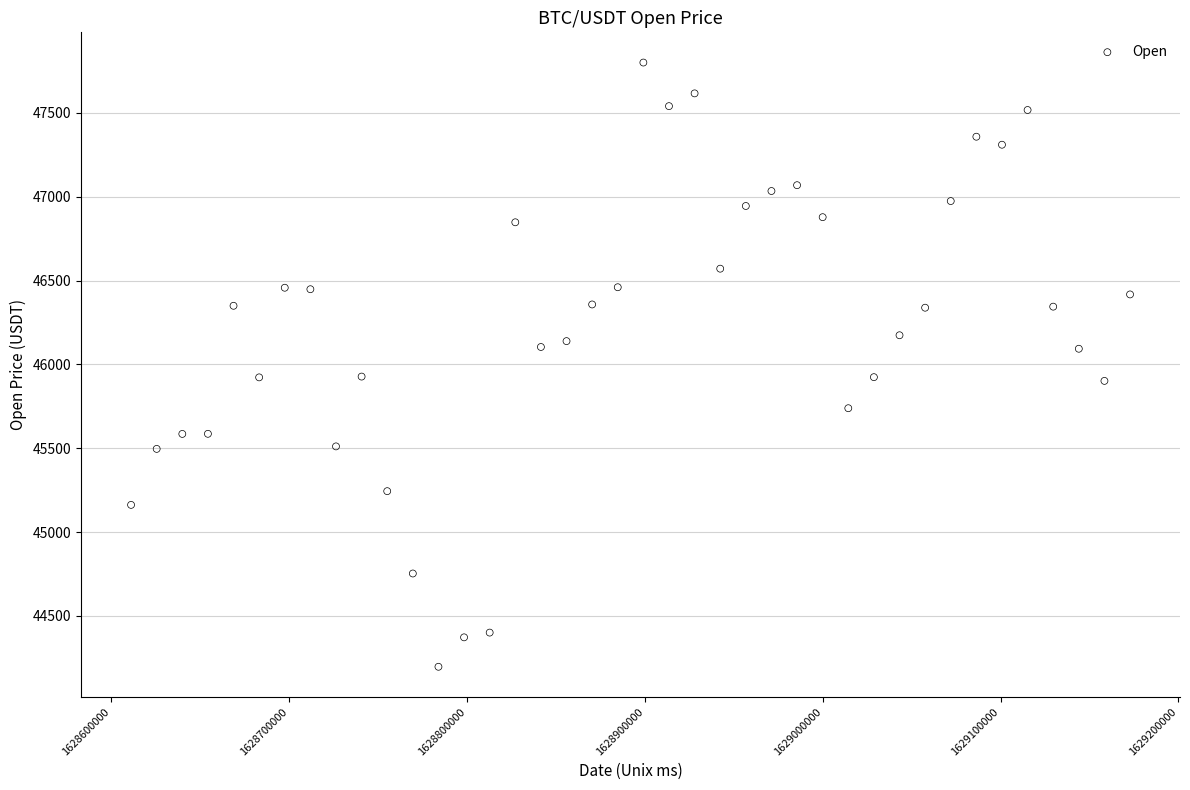

What is the range of X values (max minus min)?

561600.0